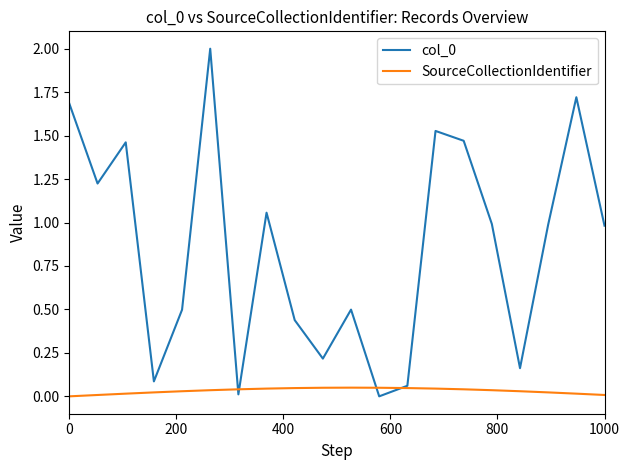

What is the highest value of the col_0 series?

2.0